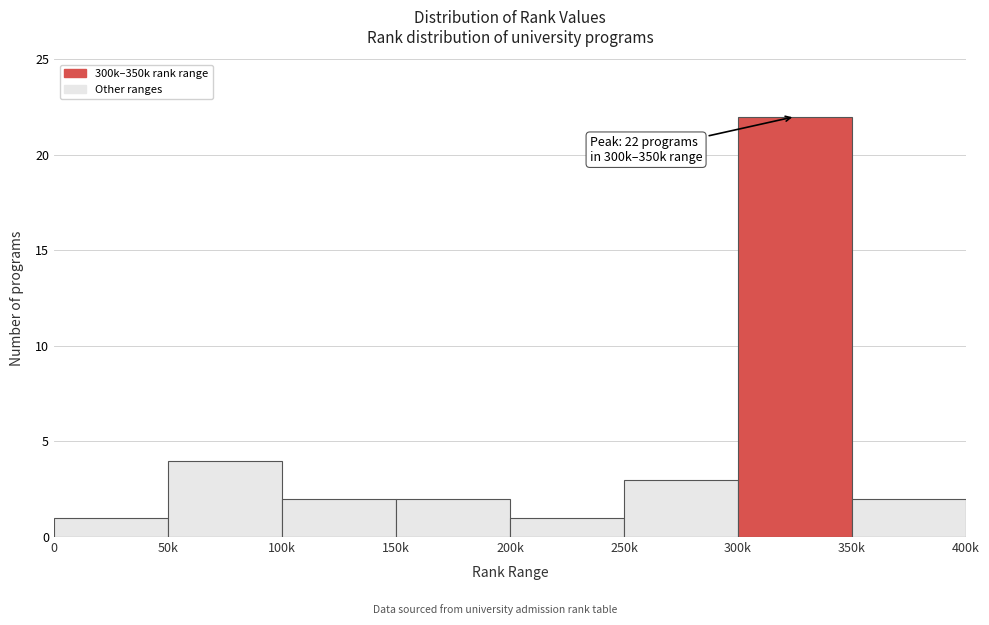

Reading right to left, extract all data points from this chart.

350k=2	300k=22	250k=3	200k=1	150k=2	100k=2	50k=4	0=1